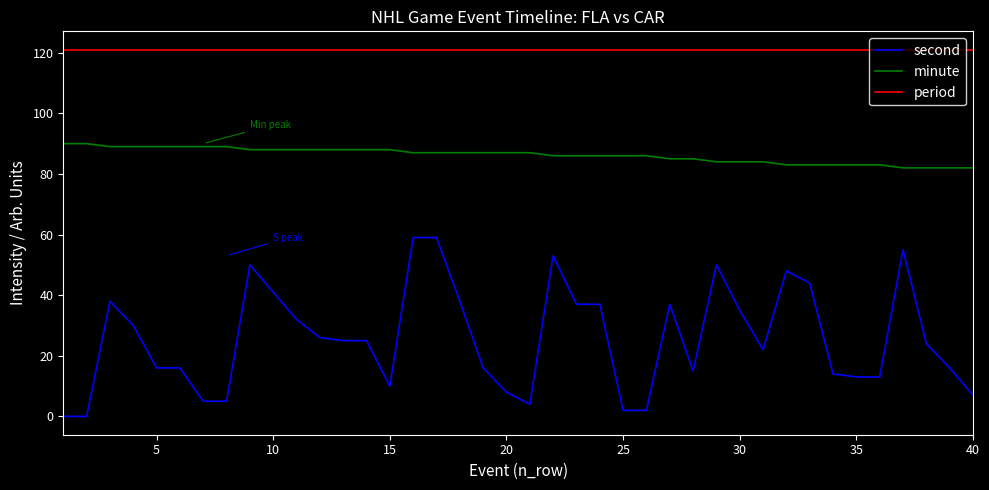

Which series has the largest total across all categories?

period